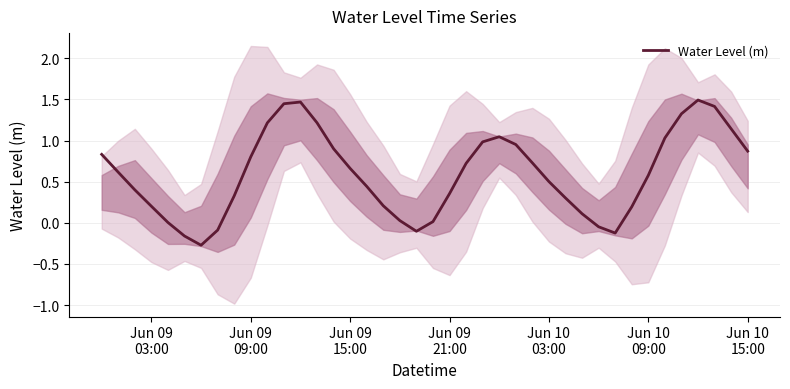

What is the maximum value for Water Level (m)?

1.5